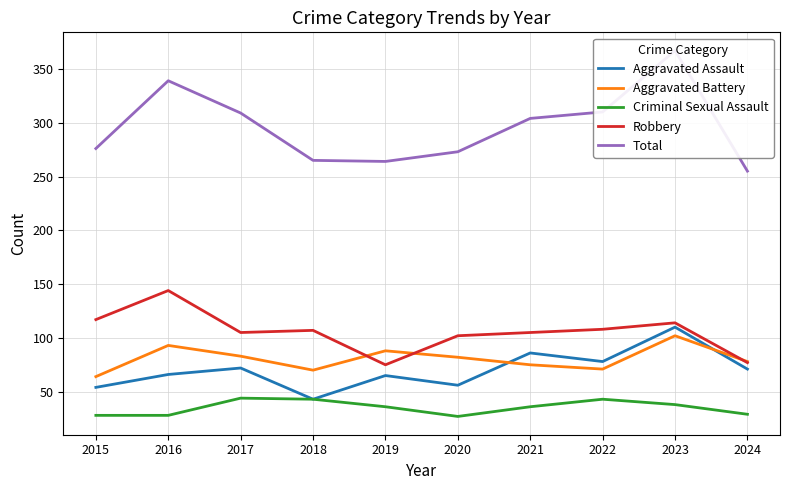

What is the difference between the maximum and minimum values in the Robbery series?

69